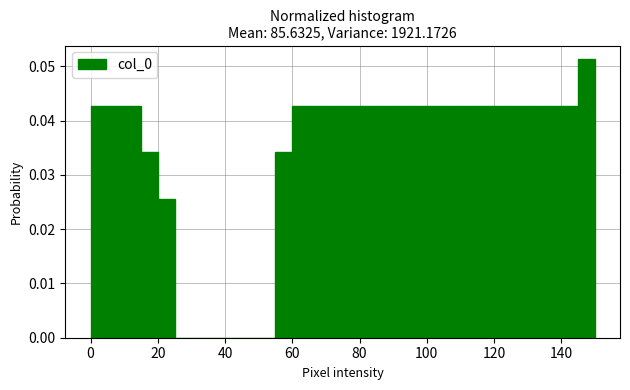

Around what value on the x-axis is the tallest bar? Give the approximate position of its centre, as read against the axis.

148